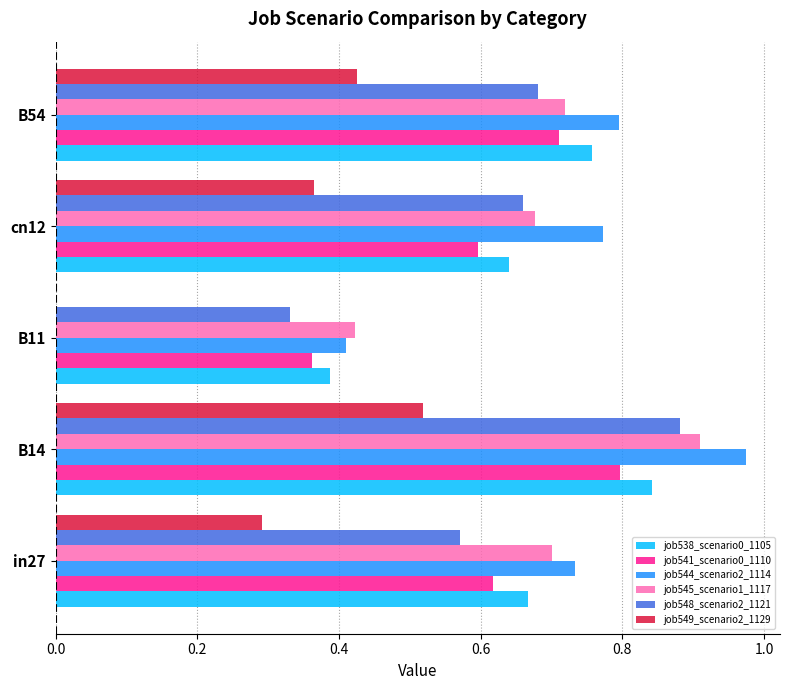

True or false: job545_scenario1_1117 has a value of 0.7 at cn12.

True